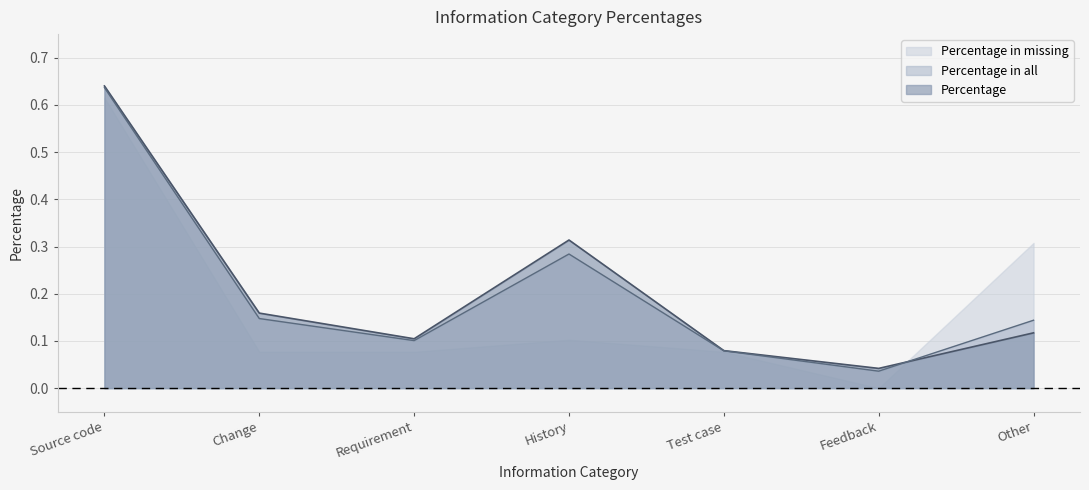

What is the difference between the maximum and second lowest values in the Percentage in all series?

0.6